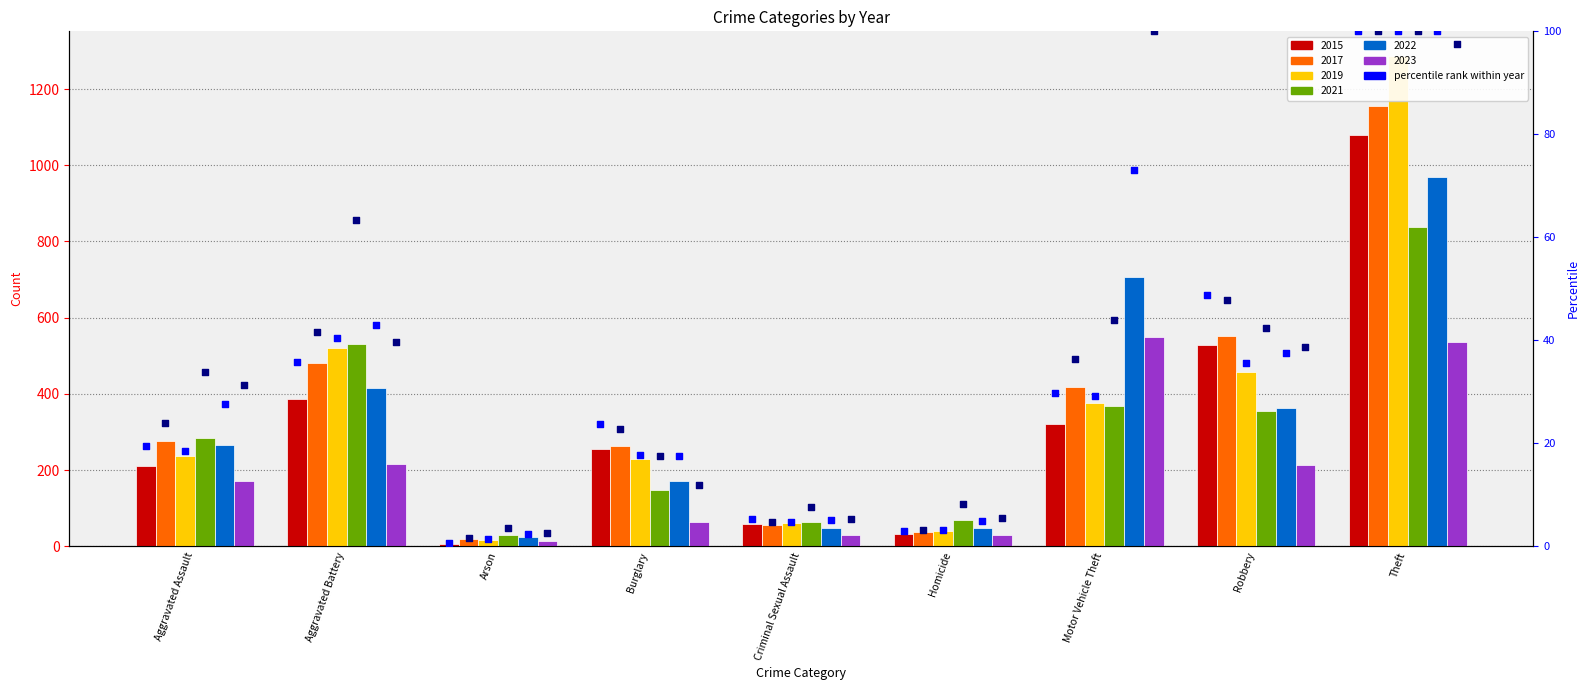

Which series contains the highest Y value?

2019